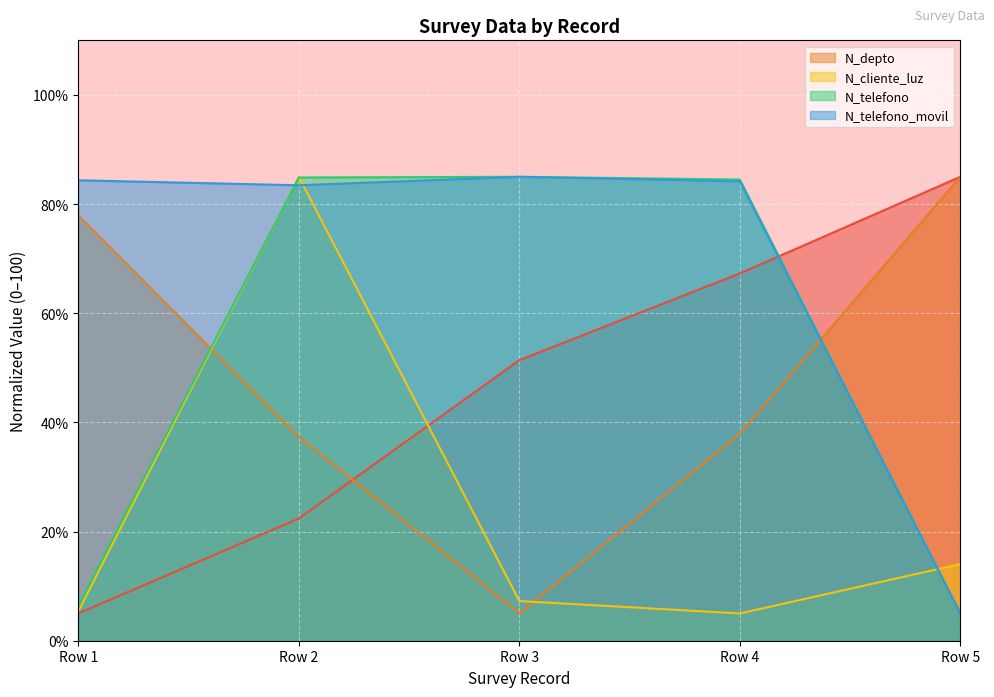

Reading left to right, extract all data points from this chart.

_id: 5.0	22.4	51.4	67.3	85.0
N_depto: 77.9	37.4	5.0	37.9	85.0
N_cliente_luz: 5.3	85.0	7.3	5.0	14.0
N_telefono: 6.5	84.9	85.0	84.5	5.0
N_telefono_movil: 84.4	83.4	85.0	84.2	5.0